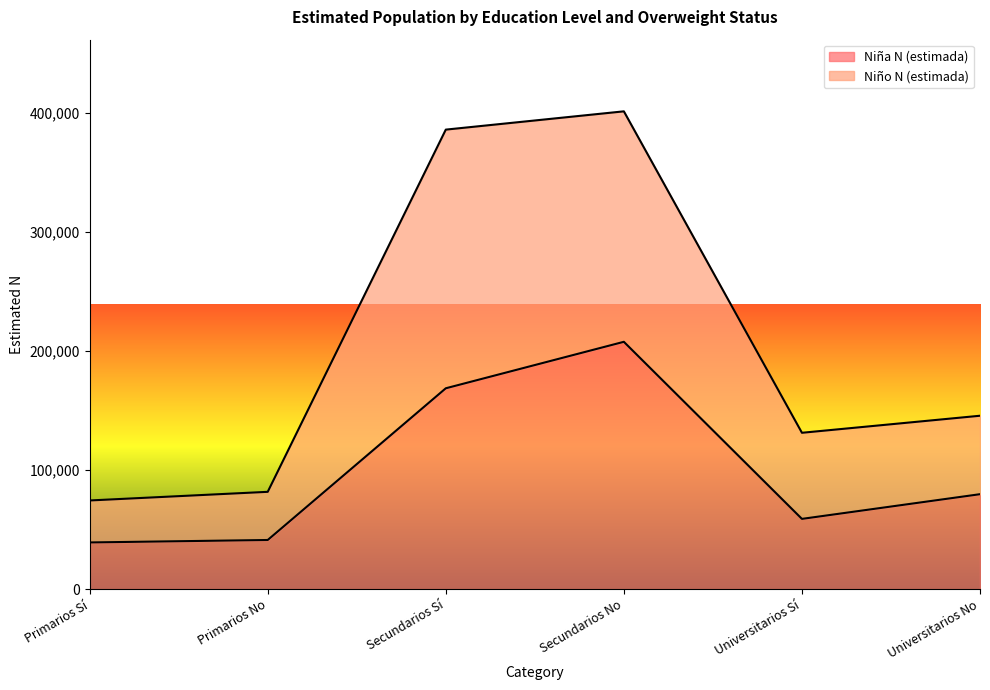

What is the value of the Niño N (estimada) point at the 2nd from the left?

81804